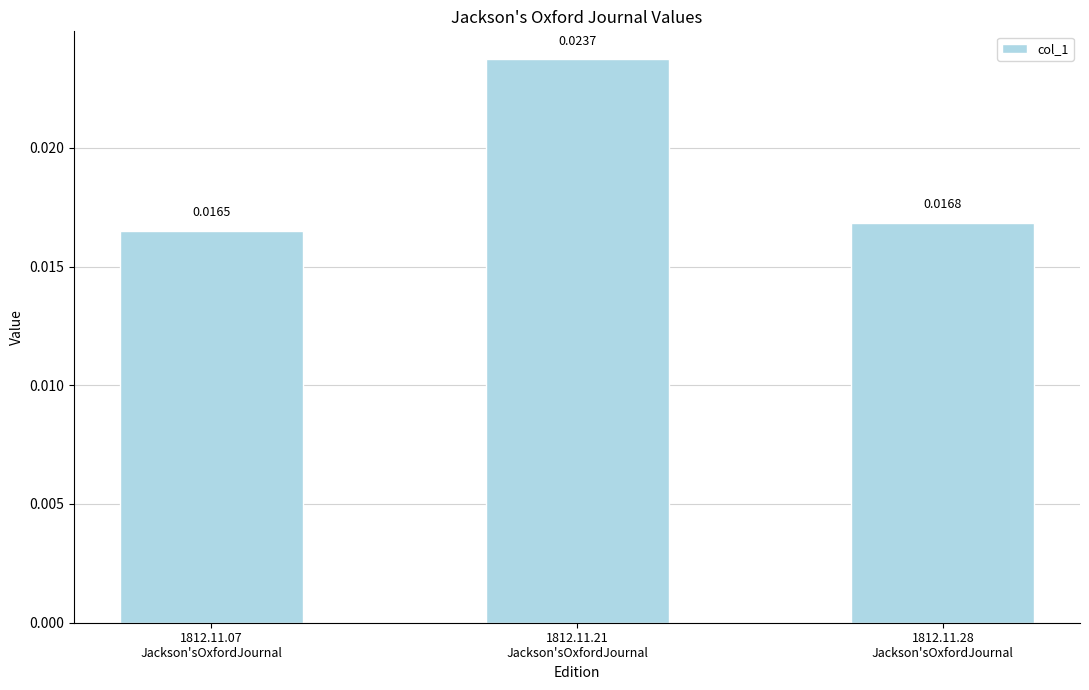

Count the number of categories in the chart.

3